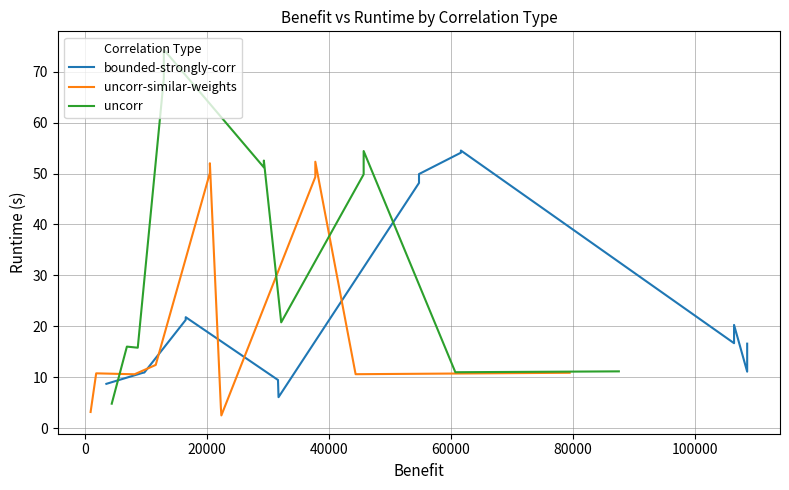

What is the maximum value for uncorr?

74.3